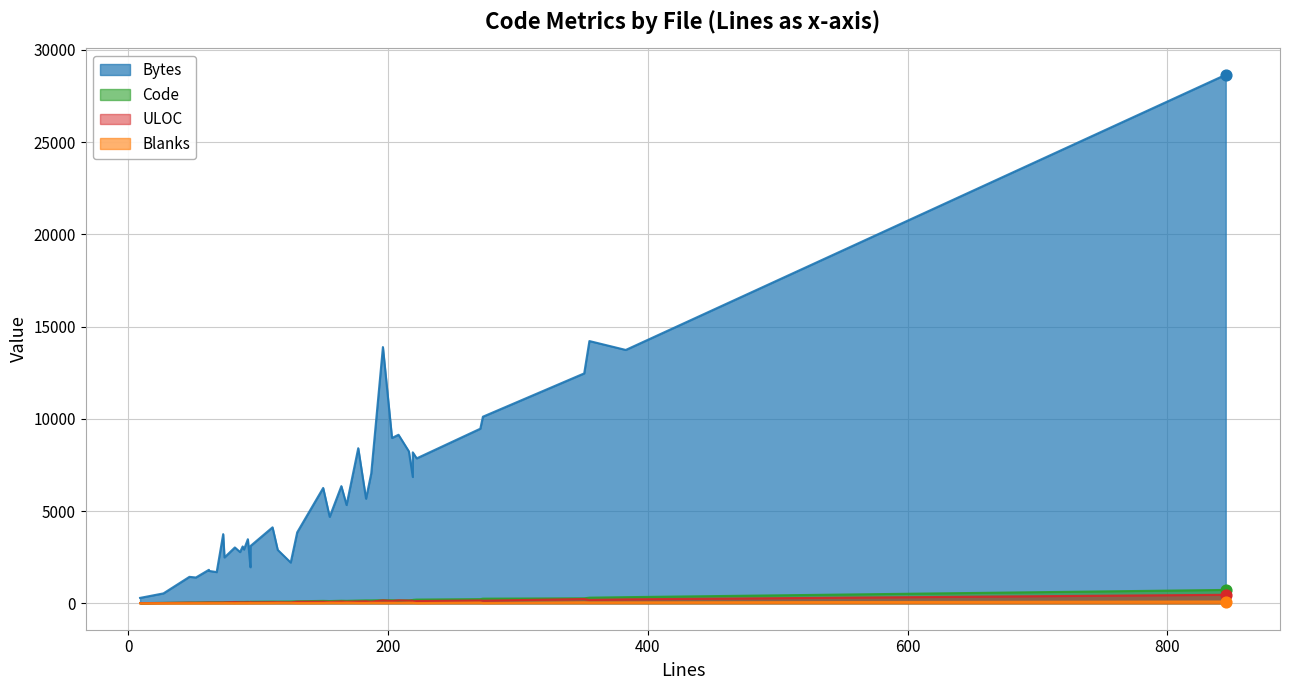

Which series has the largest total across all categories?

Bytes